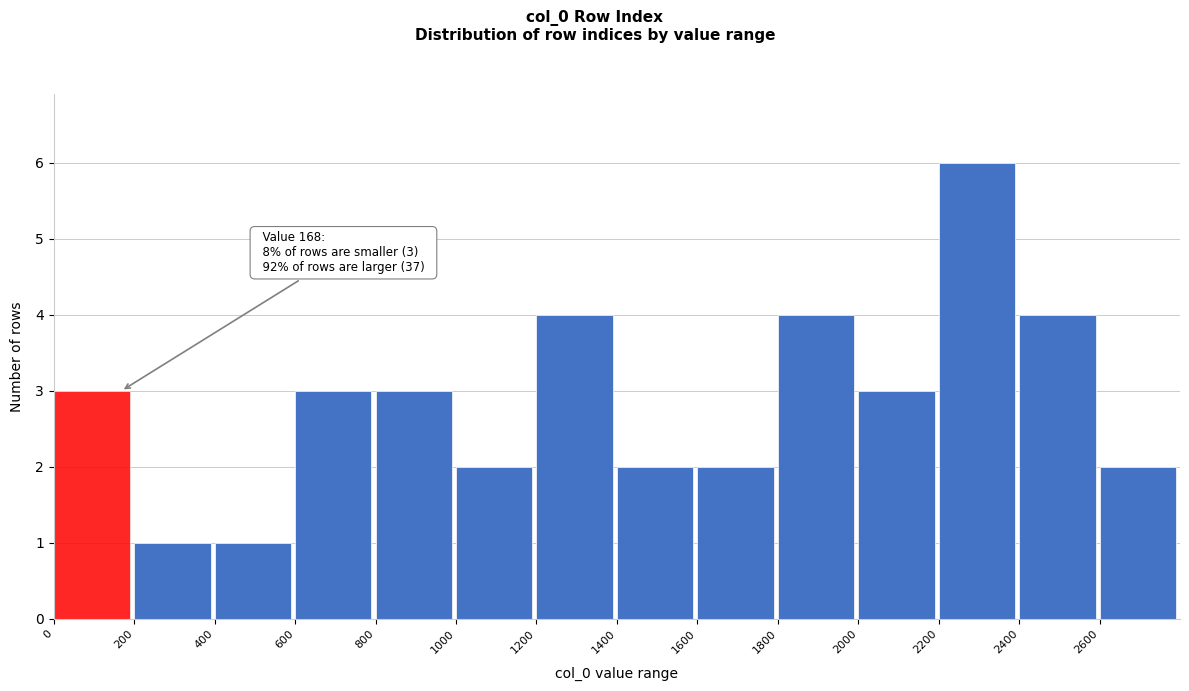

Over which range of the x-axis is the bar tallest?

2200 to 2400